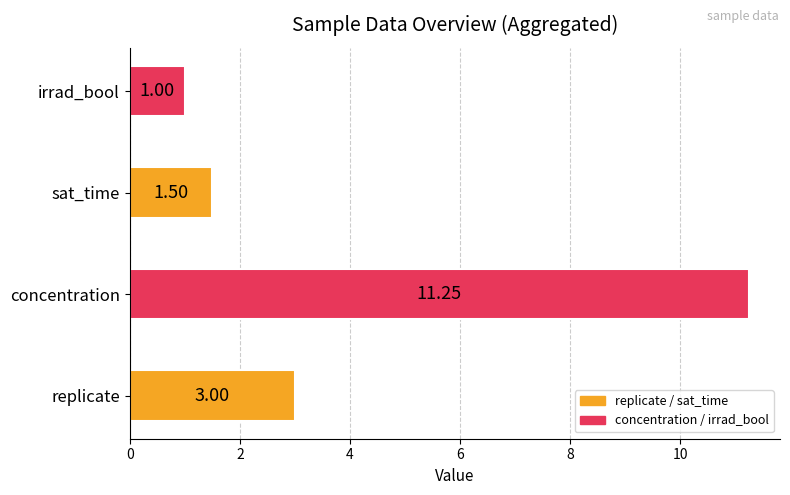

List the labels in order of value, largest first.

concentration, replicate, sat_time, irrad_bool